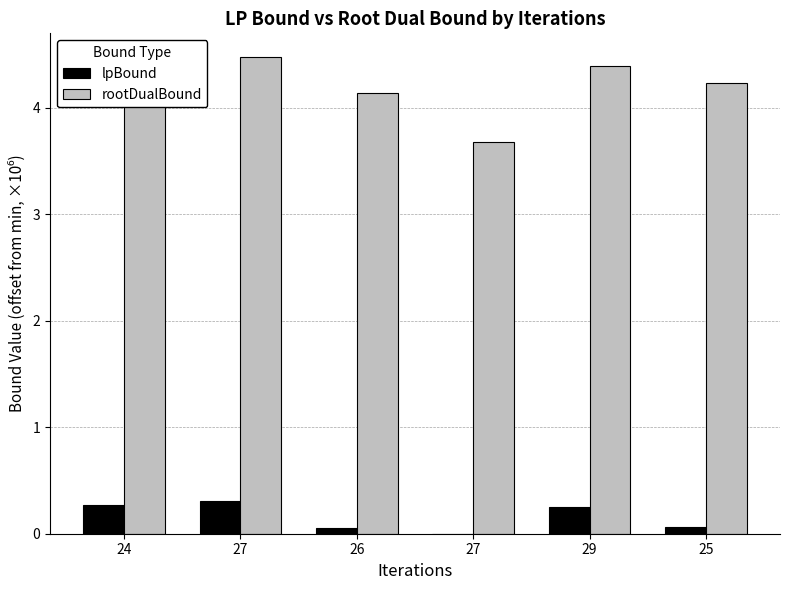

How many categories are shown in the chart?

6